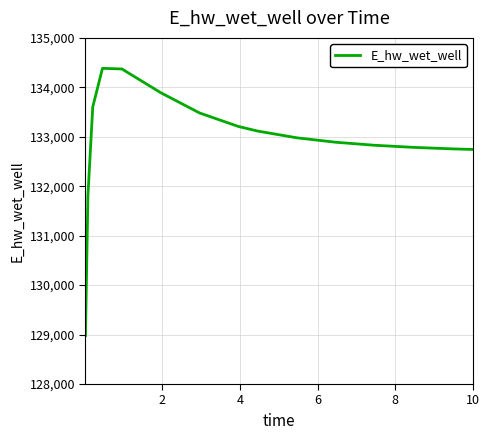

What is the minimum value shown in the chart?

128979.5